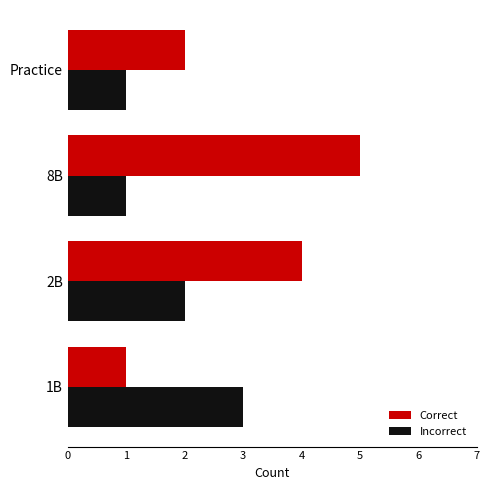

True or false: Correct has a value of 4 at 2B.

True